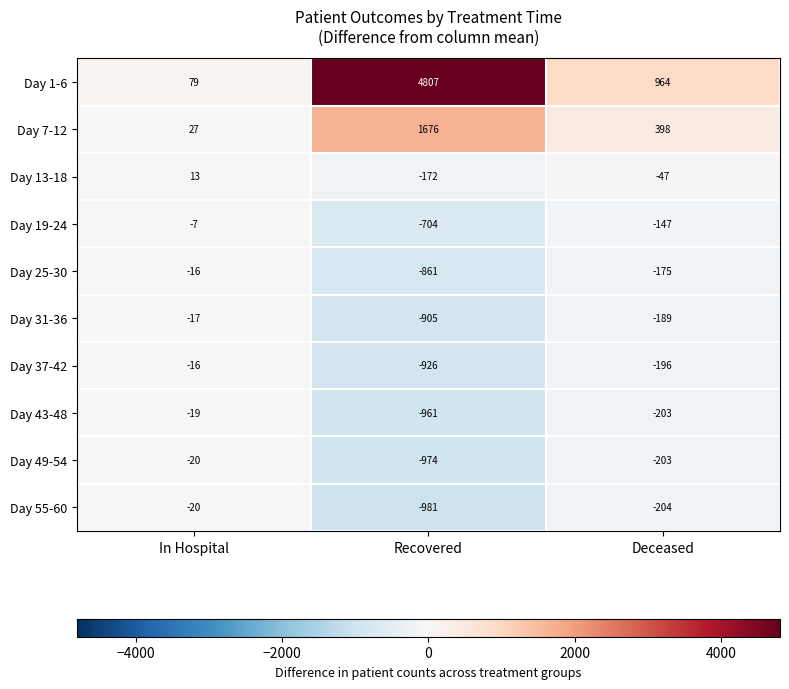

Rank the series at Recovered from lowest to highest value.

Day 55-60, Day 49-54, Day 43-48, Day 37-42, Day 31-36, Day 25-30, Day 19-24, Day 13-18, Day 7-12, Day 1-6